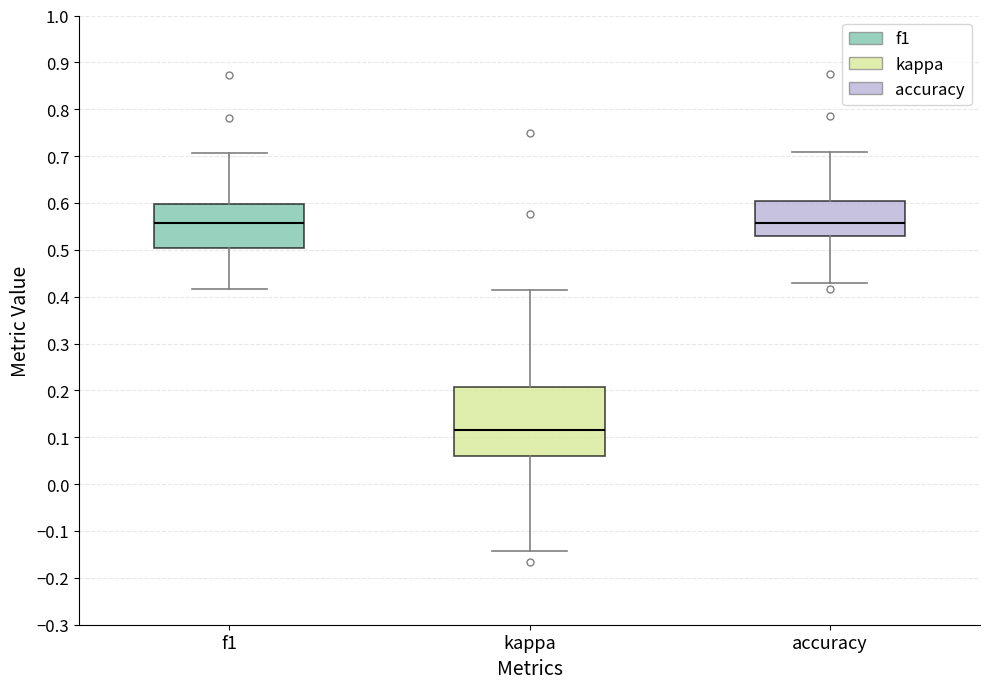

Which box is the tallest, from its lower edge to its upper edge?

kappa